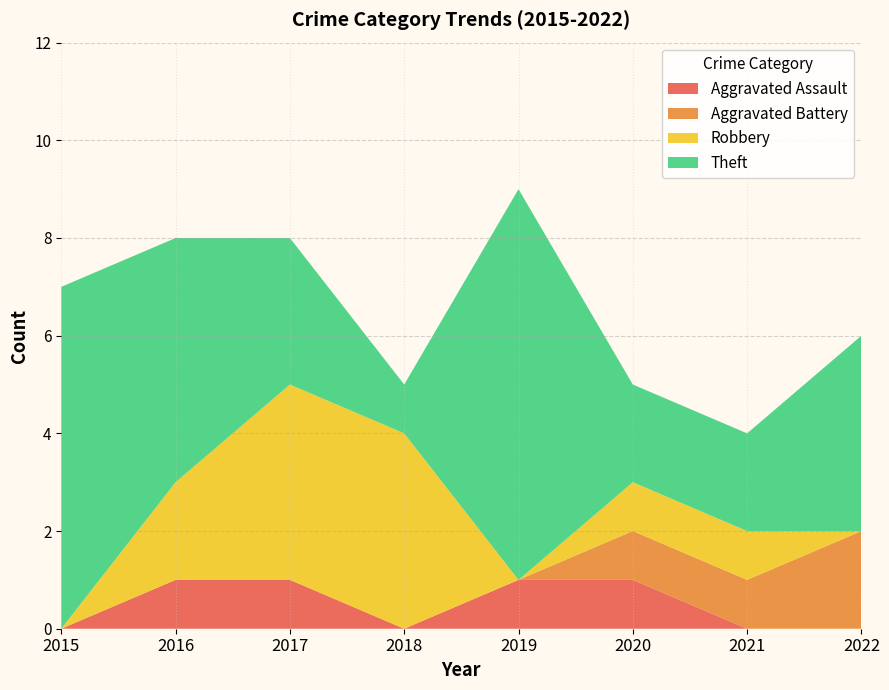

Reading right to left, what are all the values shown in this chart?

Aggravated Assault: 0	0	1	1	0	1	1	0
Aggravated Battery: 2	1	1	0	0	0	0	0
Robbery: 0	1	1	0	4	4	2	0
Theft: 4	2	2	8	1	3	5	7